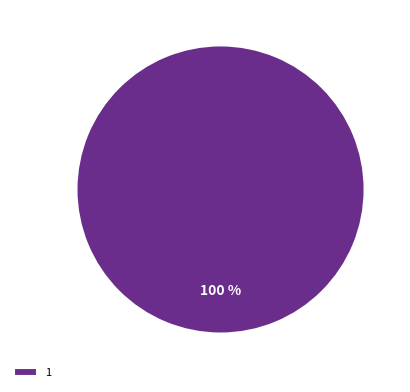

Rank the categories by value from highest to lowest.

1